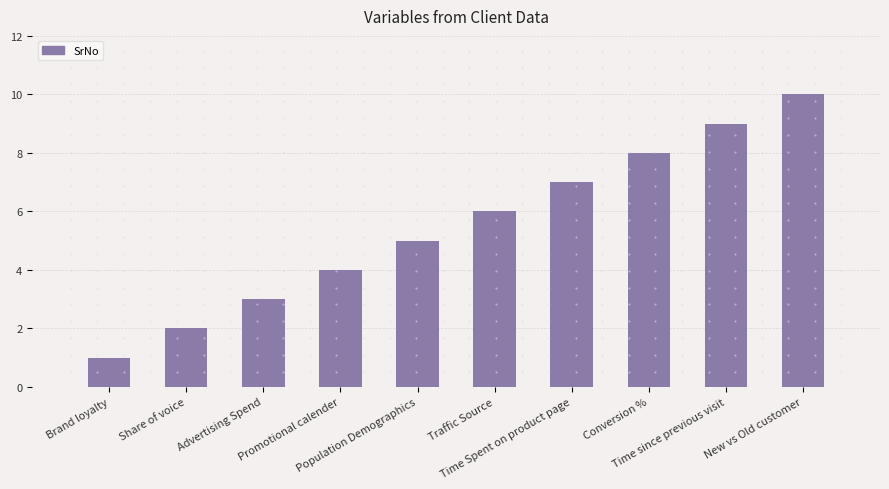

Reading left to right, list all the values displayed in this chart.

1	2	3	4	5	6	7	8	9	10